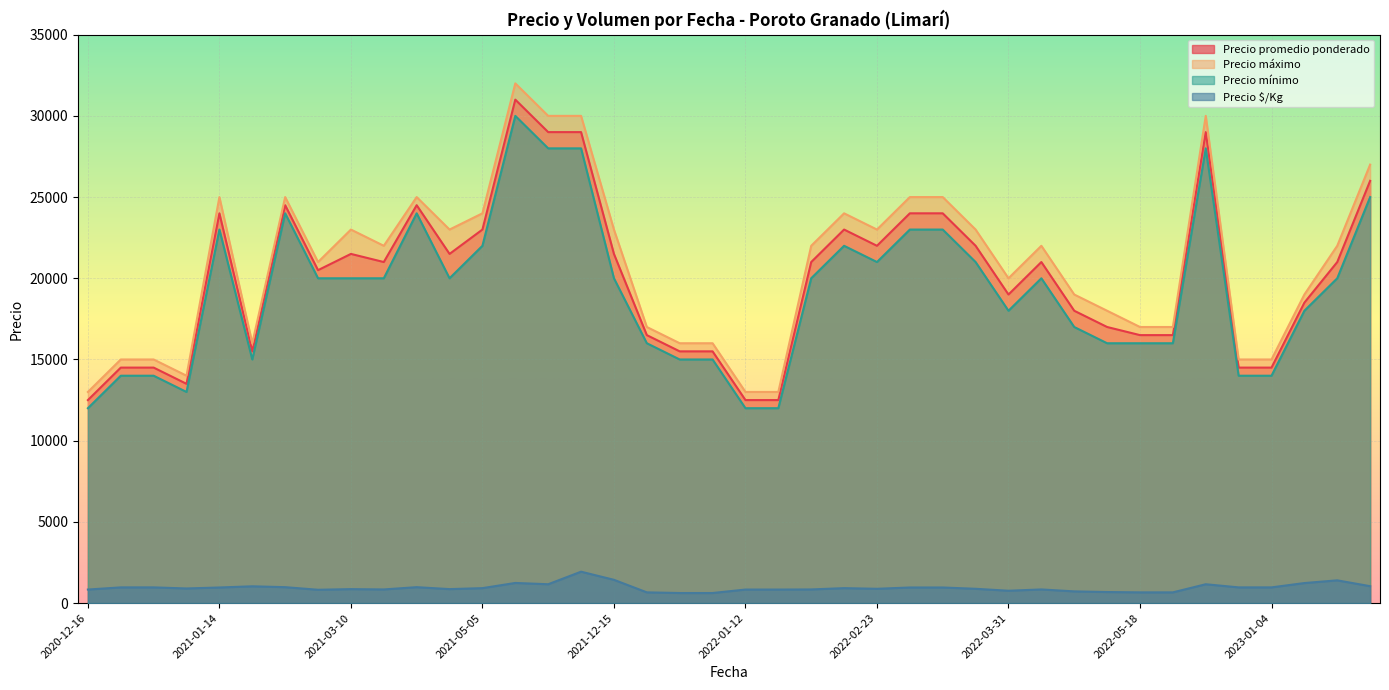

Which has a higher value, 2022-03-02 or 2021-06-02?

2021-06-02